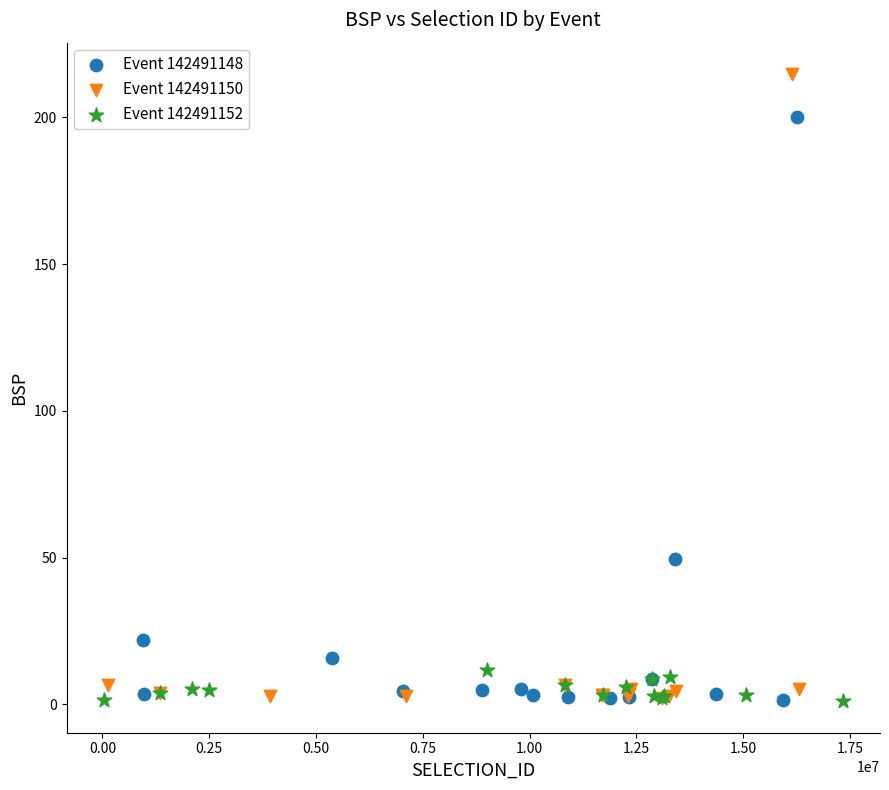

Which series contains the highest Y value?

Event 142491150